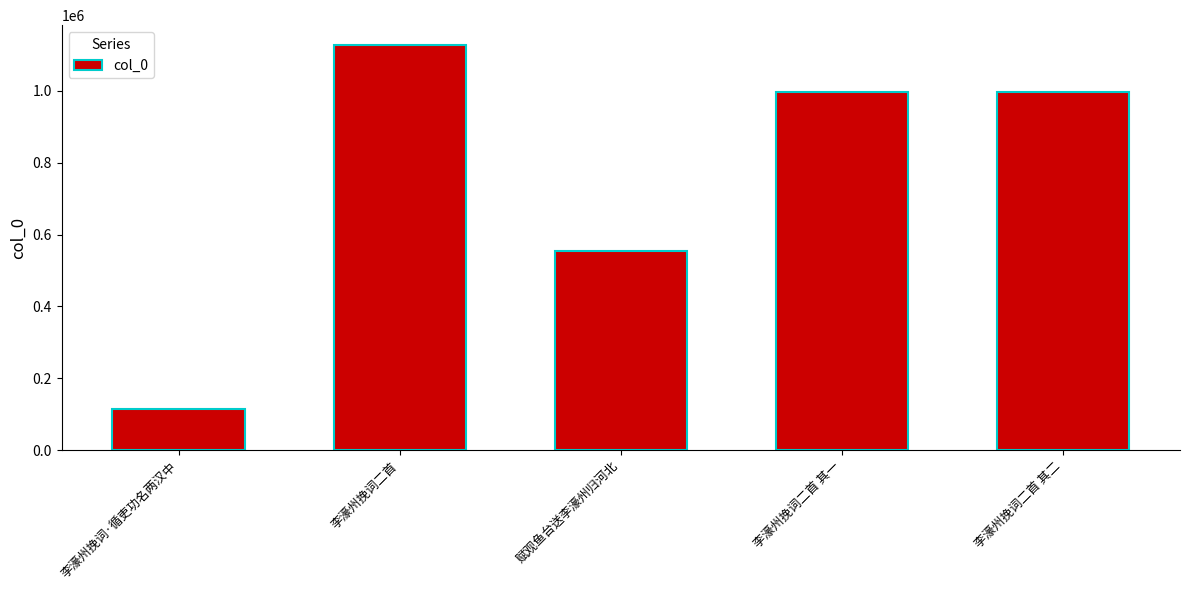

What is the average value?

757469